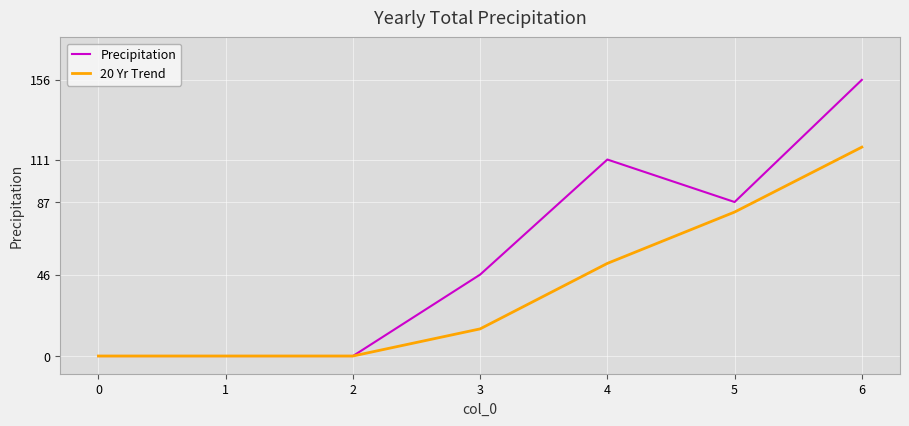

What is the maximum value shown in the chart?

156.0